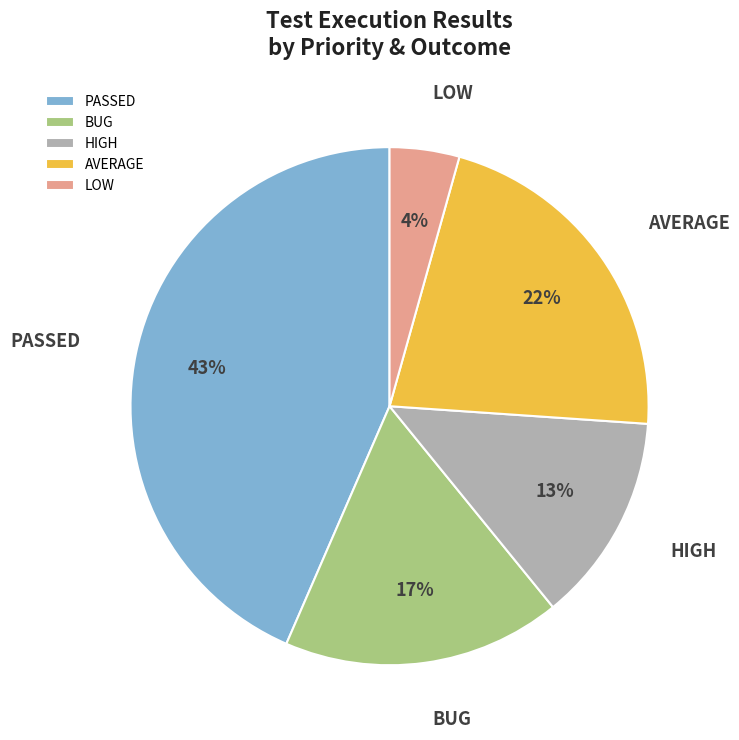

To the nearest percent, what is the combined percentage of LOW and AVERAGE?

26%